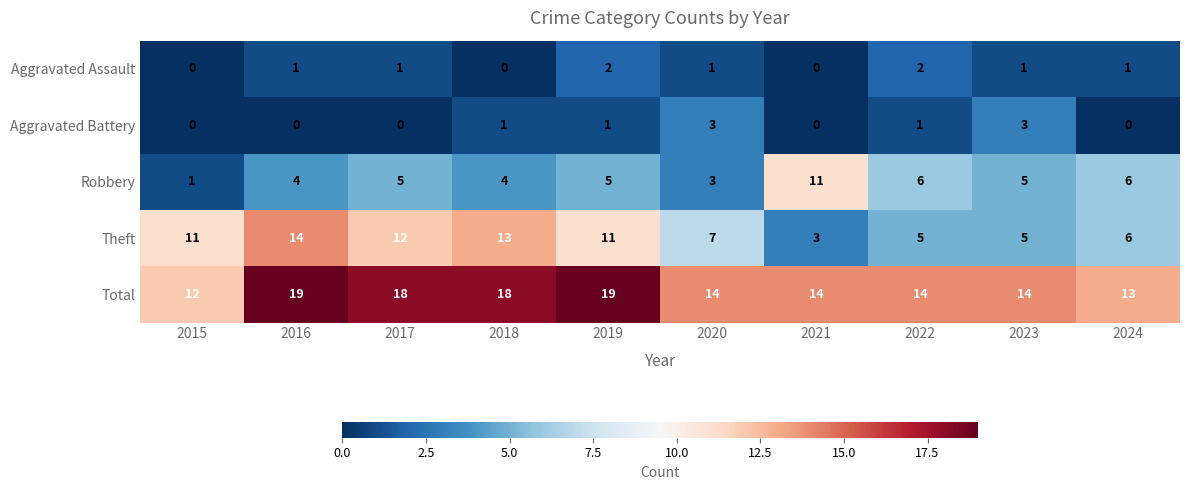

What is the approximate value of Aggravated Battery at 2023?

3